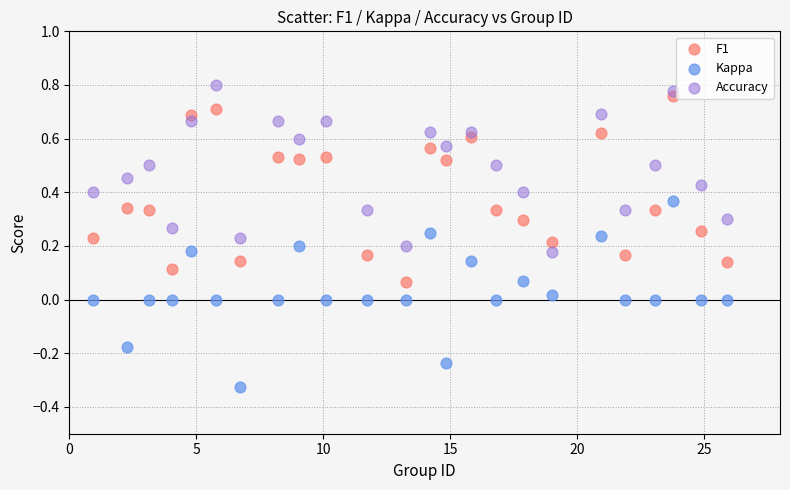

Which series contains the highest Y value?

Accuracy